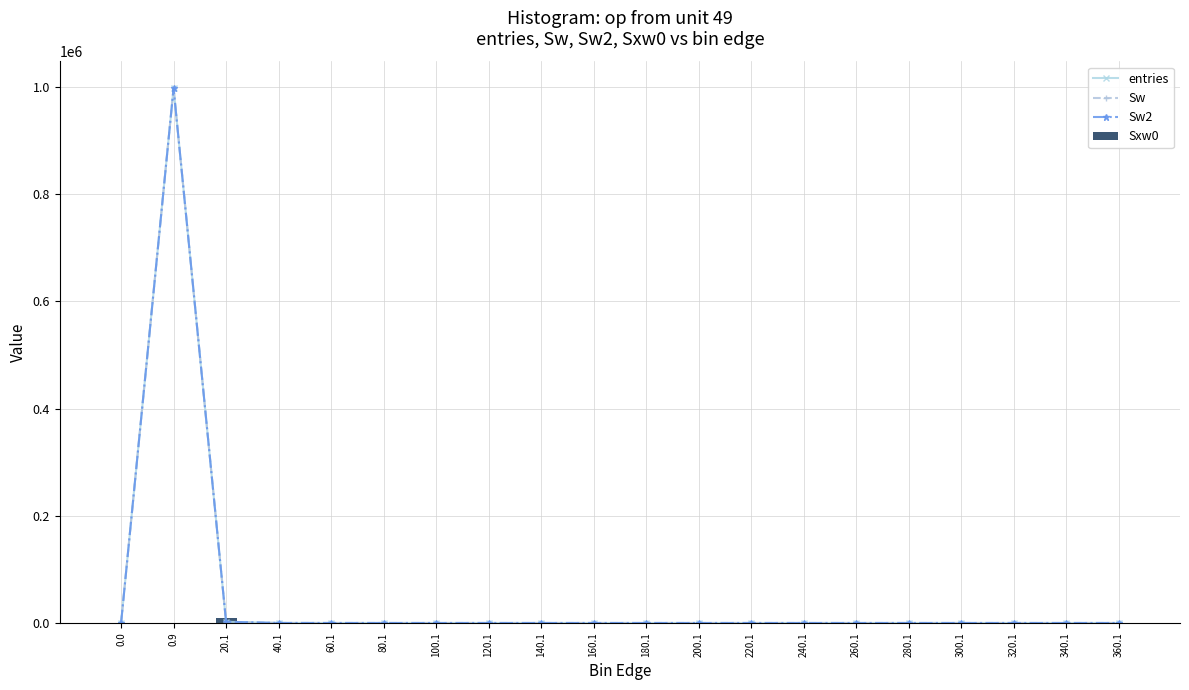

At 100.1, list the series in order from smallest to largest.

entries, Sw, Sw2, Sxw0